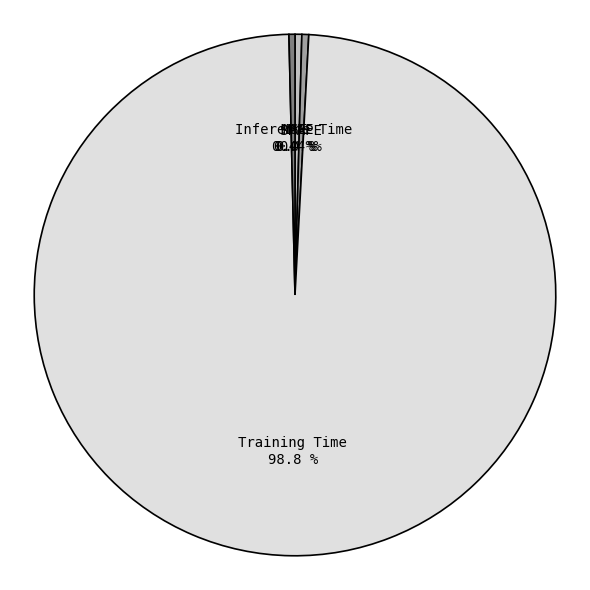

Combined, what portion of the pie is SMAPE and Training Time?

99.2%